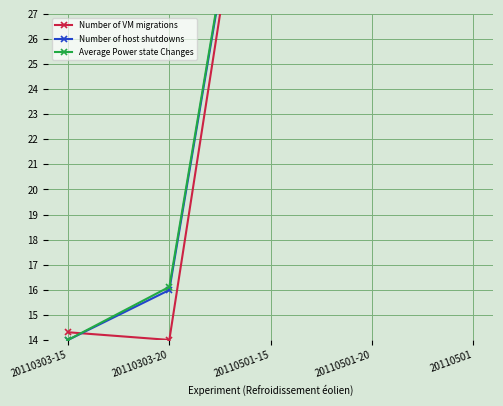

The Number of VM migrations series shows 9.9 at 20110303-15. True or false?

False